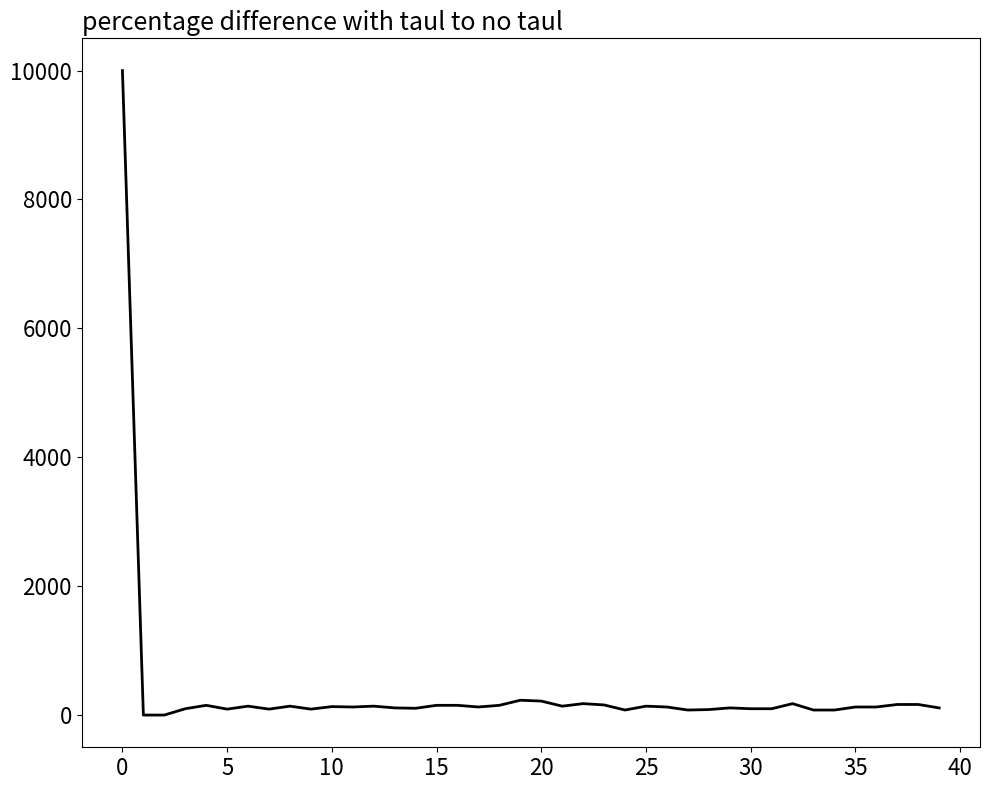

What is the difference between the maximum and minimum values?

10000